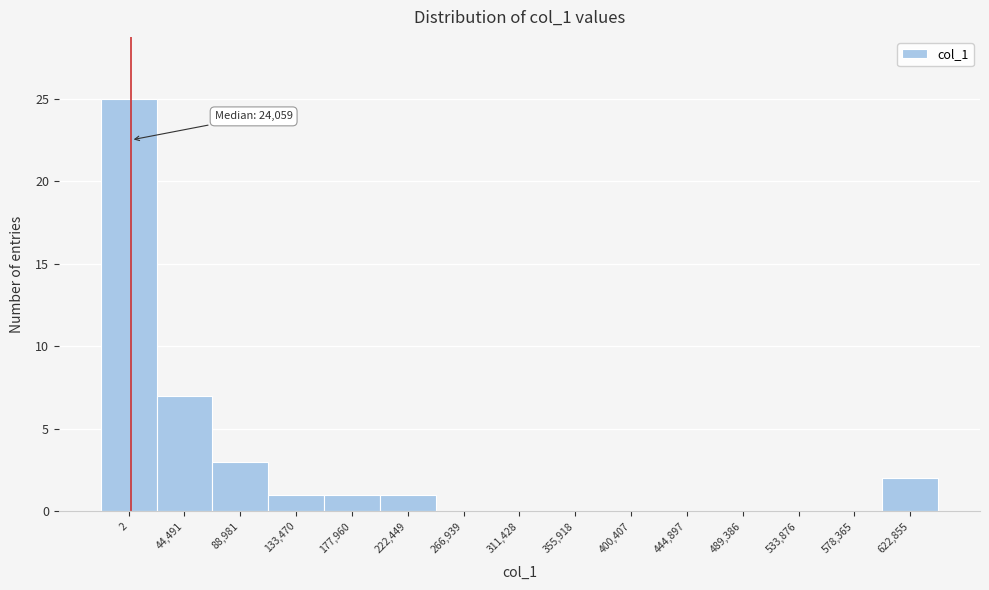

Reading right to left, transcribe all the data shown in this chart.

622,855=2	578,365=0	533,876=0	489,386=0	444,897=0	400,407=0	355,918=0	311,428=0	266,939=0	222,449=1	177,960=1	133,470=1	88,981=3	44,491=7	2=25